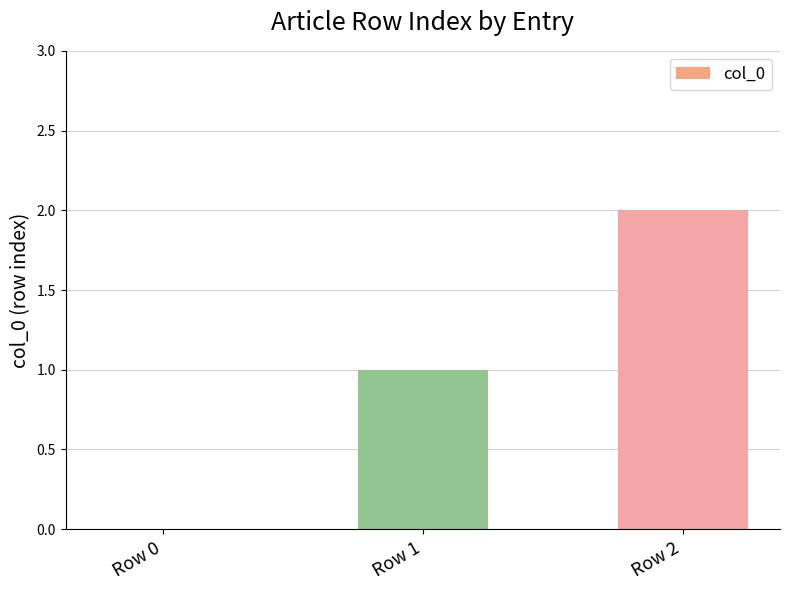

True or false: the data shows 1 at Row 2.

False